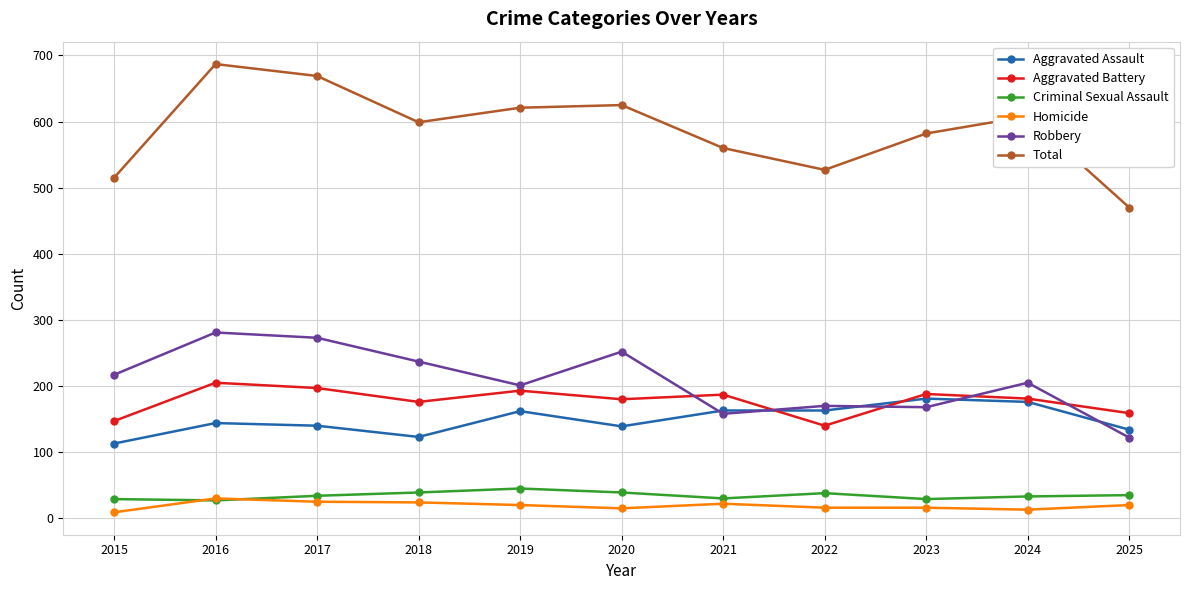

Is it true that Criminal Sexual Assault equals 30 at 2021?

True